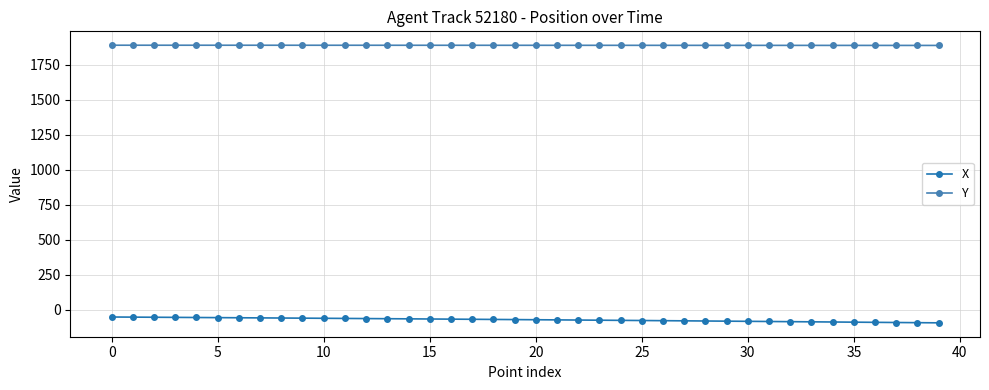

List the series in order of their overall mean, highest first.

Y, X